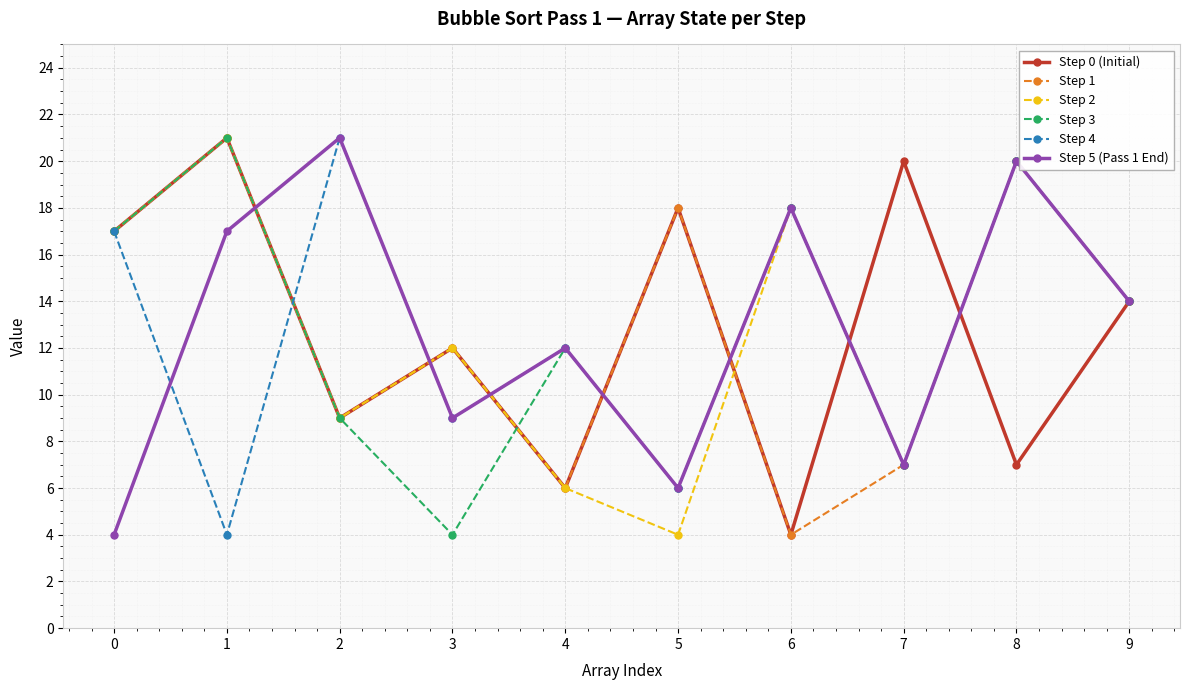

What is the difference between the highest and lowest values at 5?

14